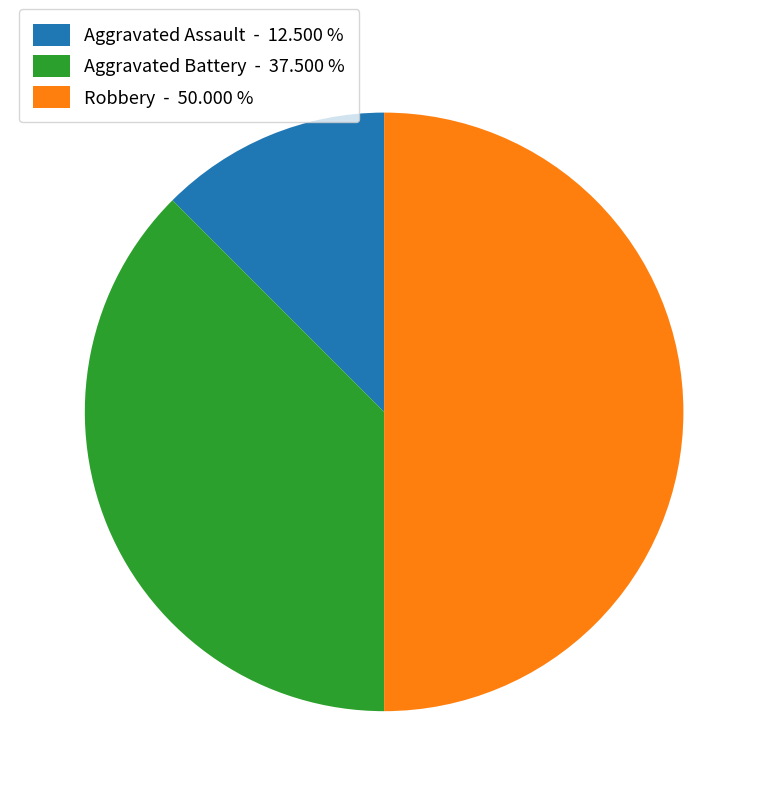

Does Aggravated Battery represent more than half of the total?

No